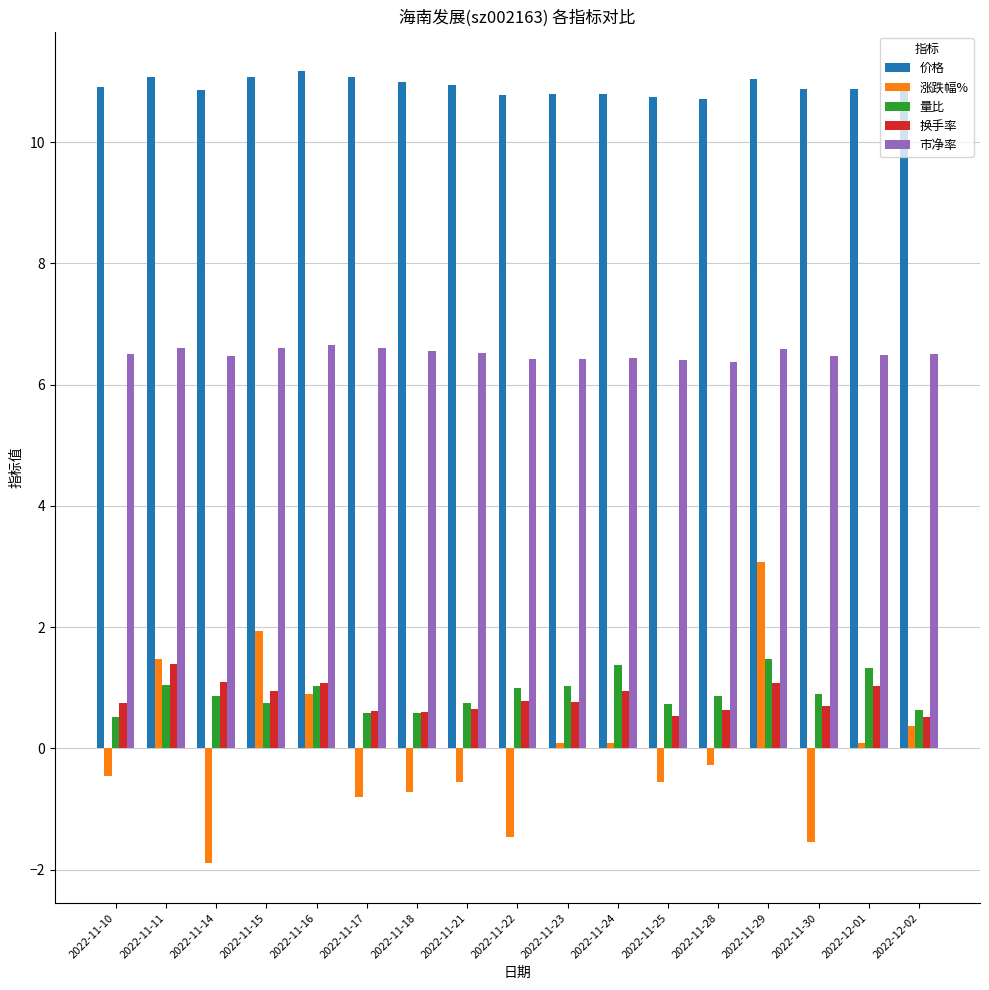

What is the spread (max minus min) of values at 2022-11-22?

12.2